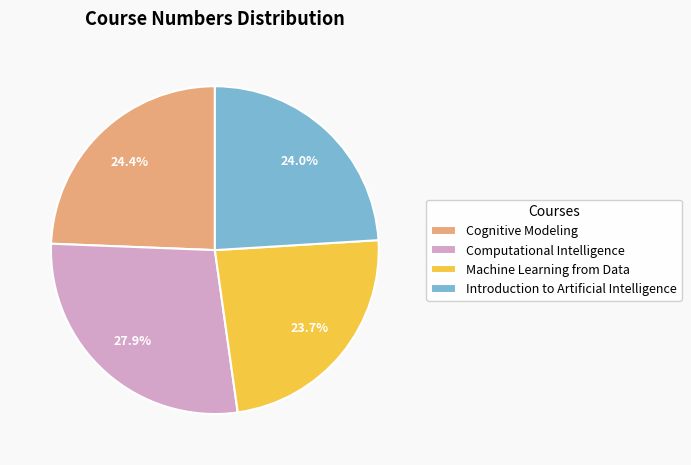

To the nearest percent, what percentage of the pie is Computational Intelligence?

28%